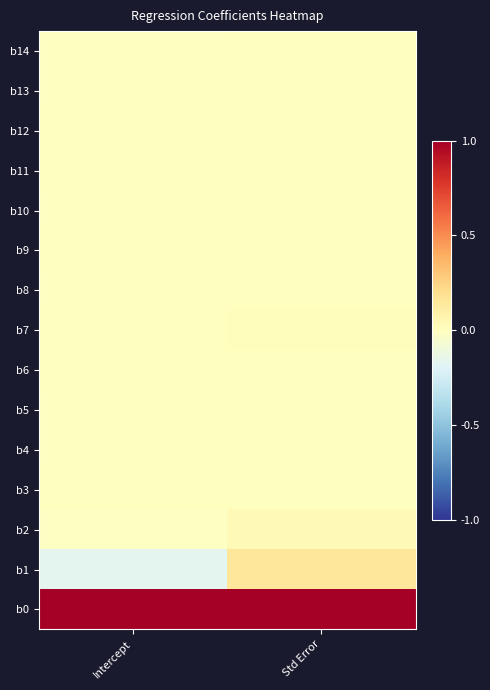

At how many categories does at least one series exceed 0?

2